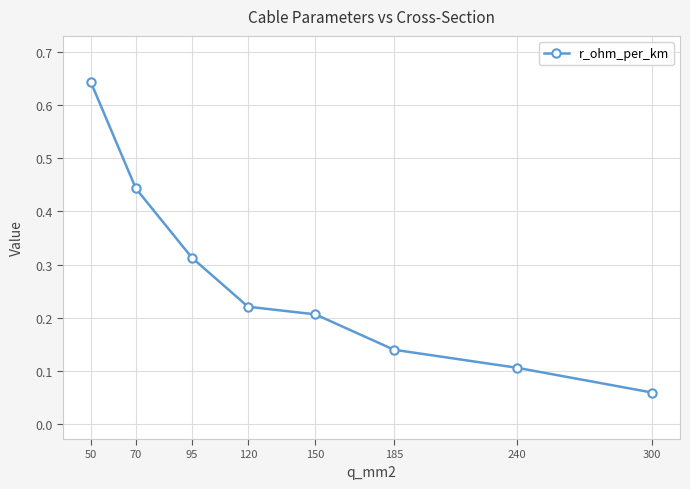

The value at 300 is 0.1. True or false?

True